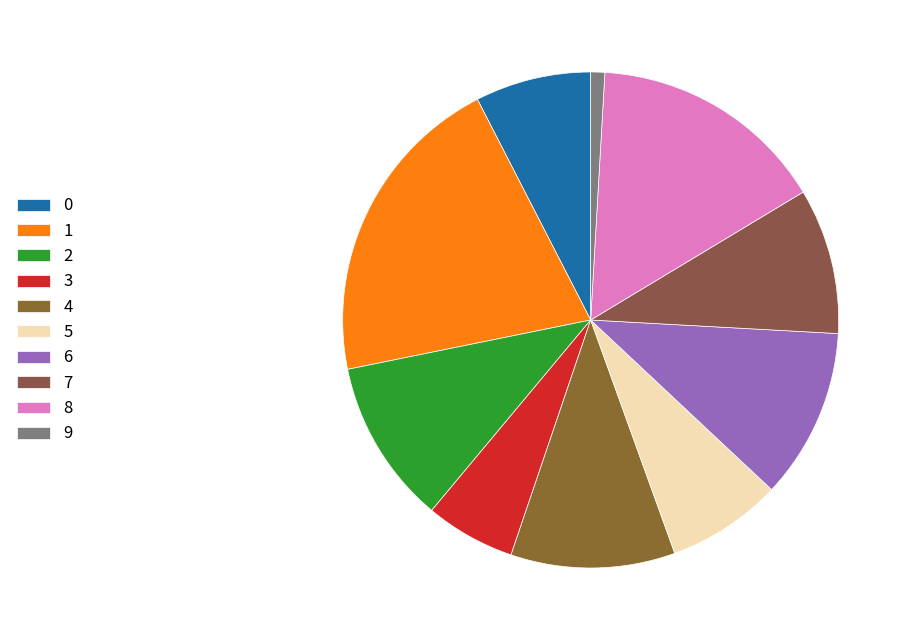

To the nearest percent, what is the difference between the 9 and 6 slice percentages?

10%